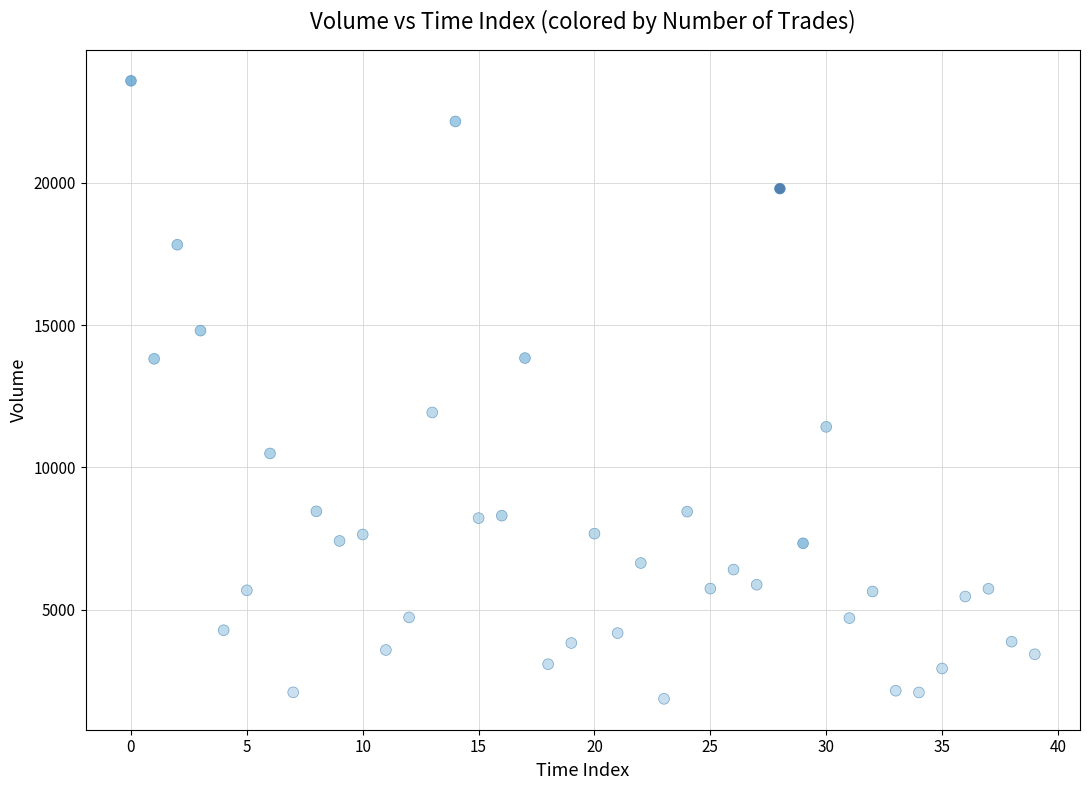

What Y value in the scatter plot is closest to 12725?

11930.5